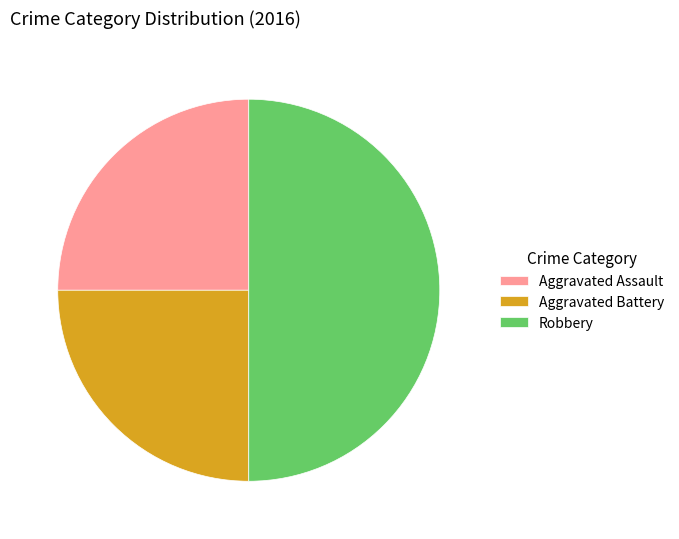

What is the largest slice in the pie chart?

Robbery